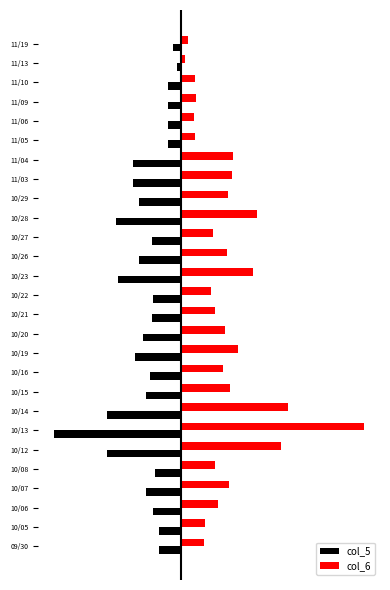

At which category is the sum across all series the highest?

10/13